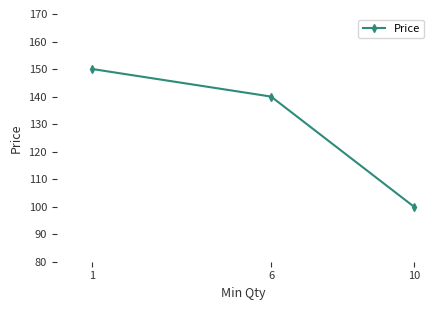

List the labels in order of value, smallest first.

10, 6, 1